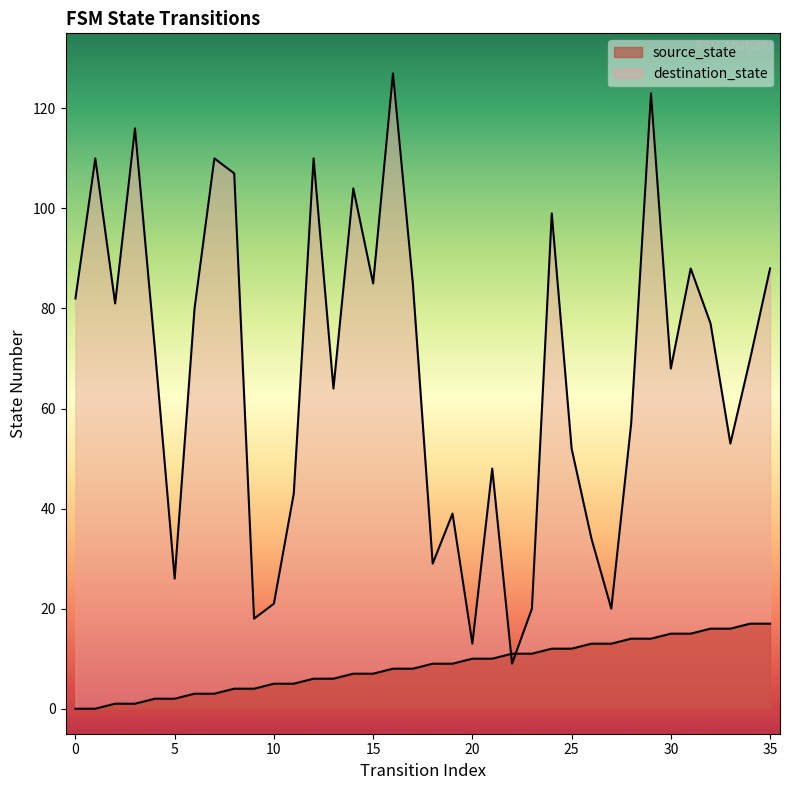

List the labels in order of source_state value, largest first.

34, 35, 32, 33, 30, 31, 28, 29, 26, 27, 24, 25, 22, 23, 20, 21, 18, 19, 16, 17, 14, 15, 12, 13, 10, 11, 8, 9, 6, 7, 4, 5, 2, 3, 0, 1